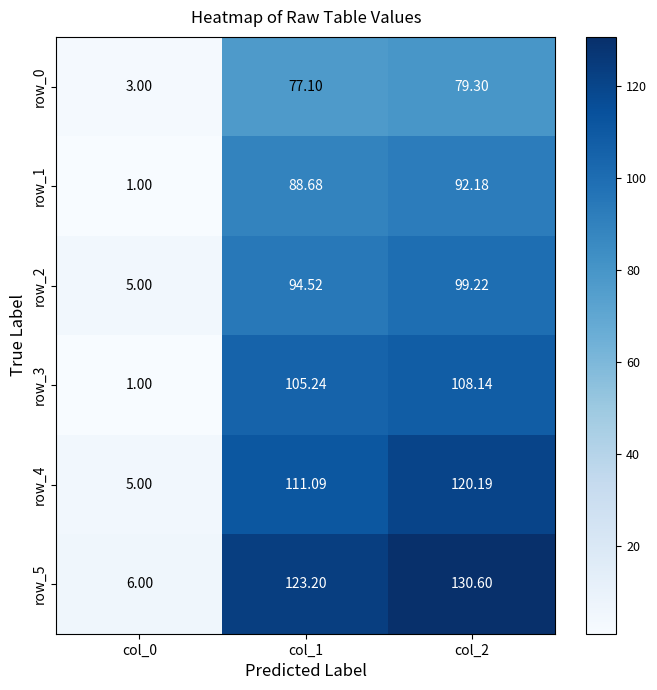

Is the value of row_4 at col_2 greater than the value of row_5 at col_1?

No